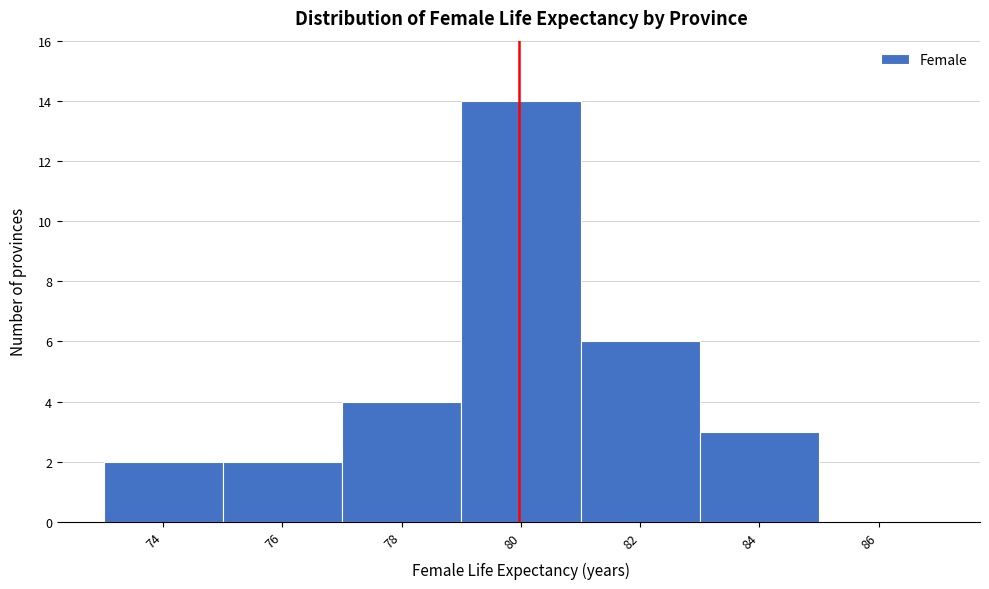

Reading right to left, what are all the values shown in this chart?

86=0	84=3	82=6	80=14	78=4	76=2	74=2